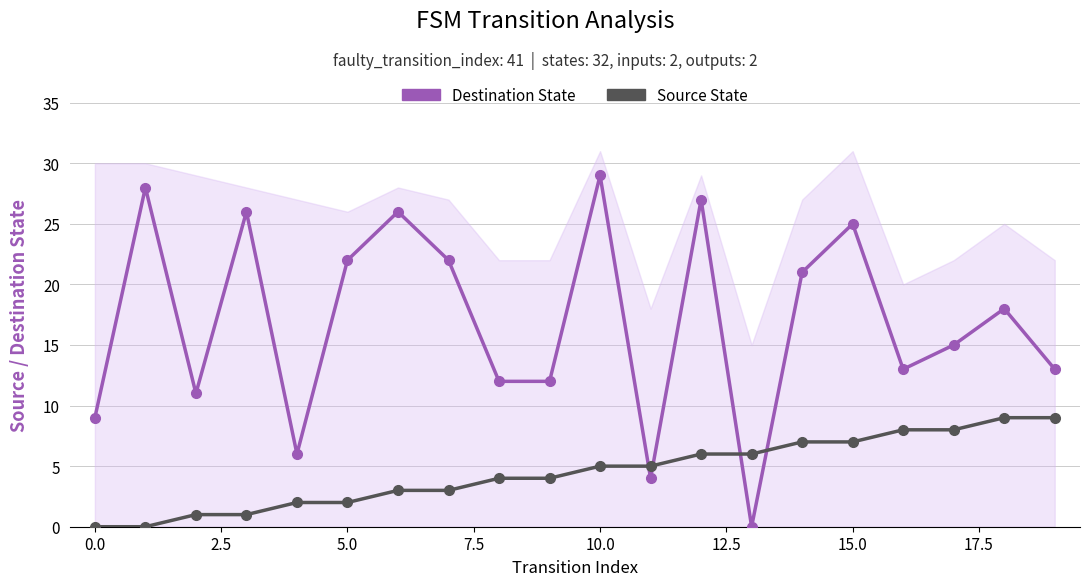

Reading left to right, what are all the values shown in this chart?

Destination State: 9	28	11	26	6	22	26	22	12	12	29	4	27	0	21	25	13	15	18	13
Source State: 0	0	1	1	2	2	3	3	4	4	5	5	6	6	7	7	8	8	9	9